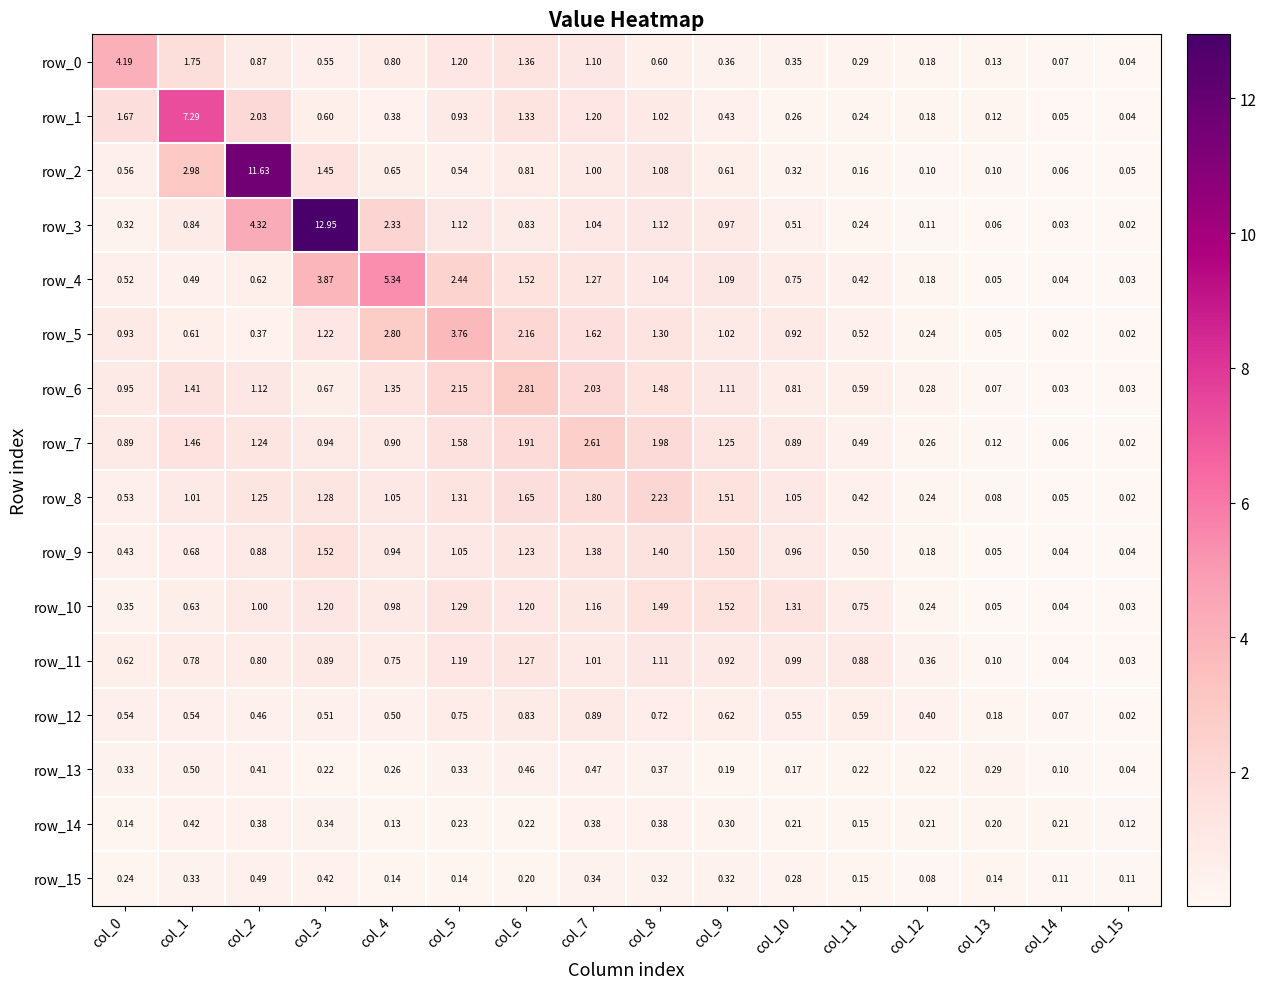

Is the value of row_13 at col_7 greater than the value of row_6 at col_12?

Yes